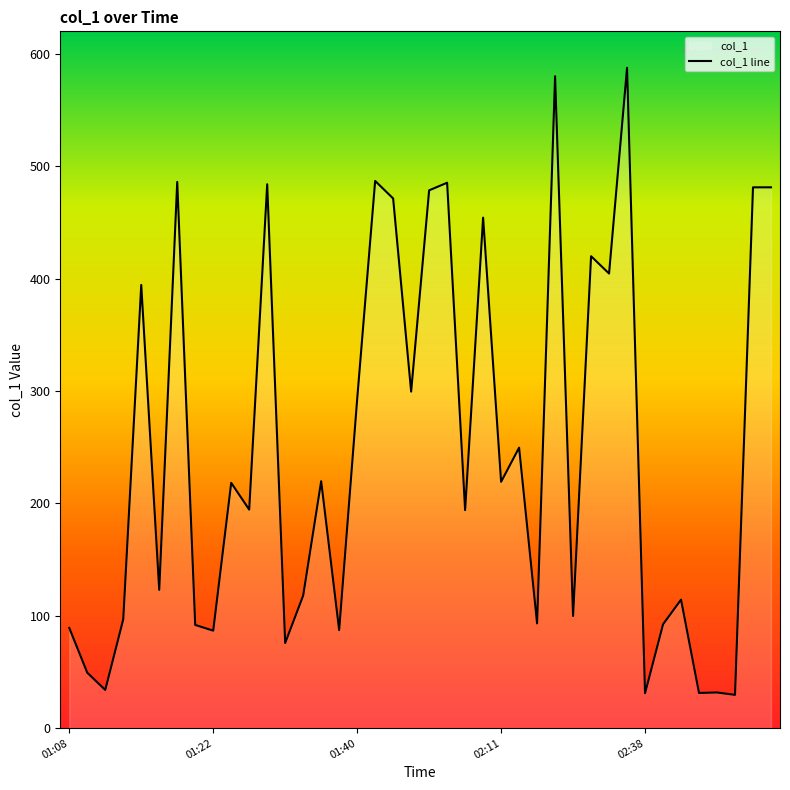

How many points are lower than both their immediate neighbors (excluding endpoints)?

15